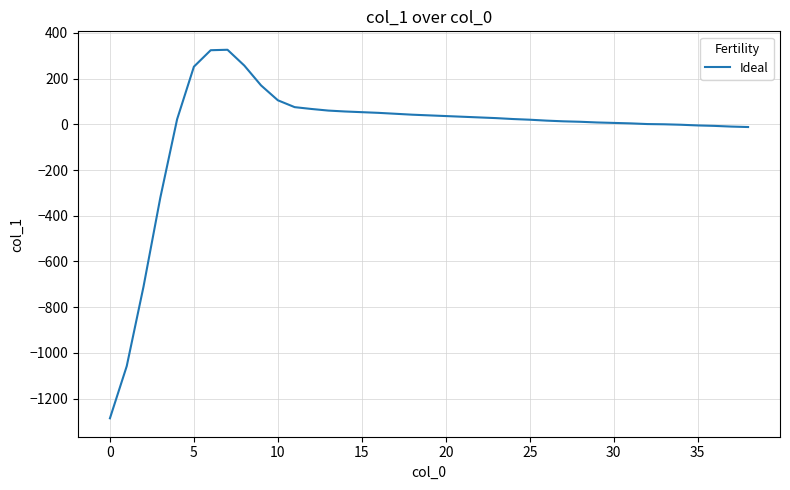

What is the greatest value displayed?

326